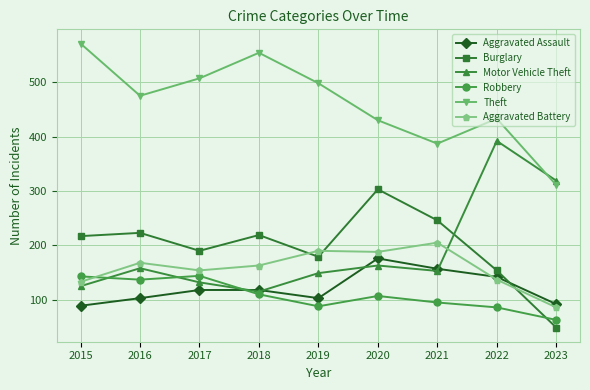

Is the value of Robbery at 2016 greater than the value of Aggravated Assault at 2021?

No